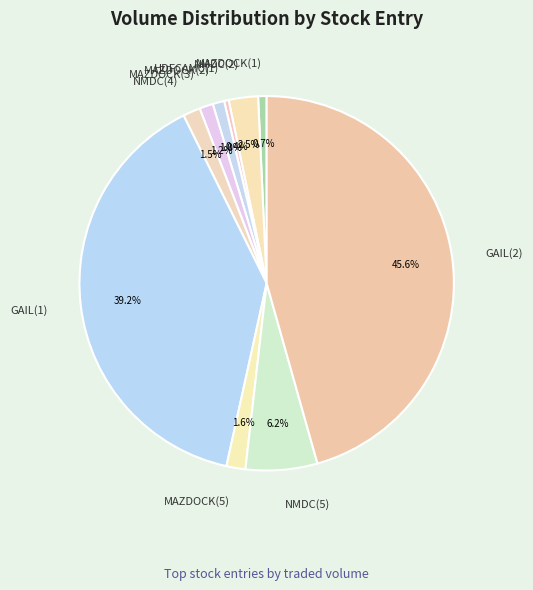

Between NMDC(2) and MAZDOCK(1), which is larger?

NMDC(2)